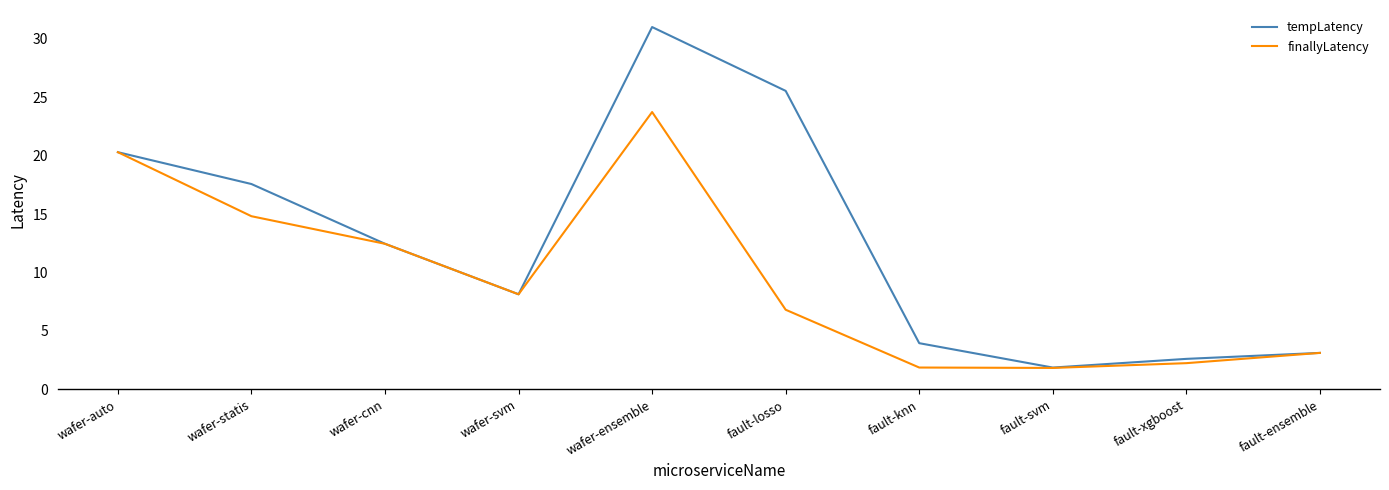

True or false: tempLatency has a value of 25.5 at fault-losso.

True